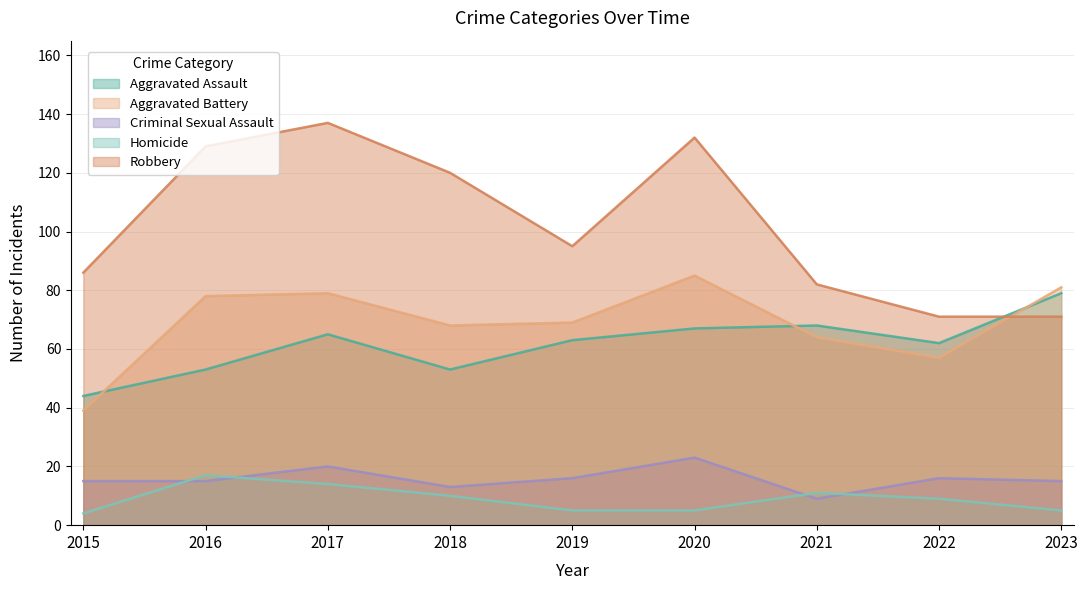

Where is Robbery nearest to the value 104?

2019